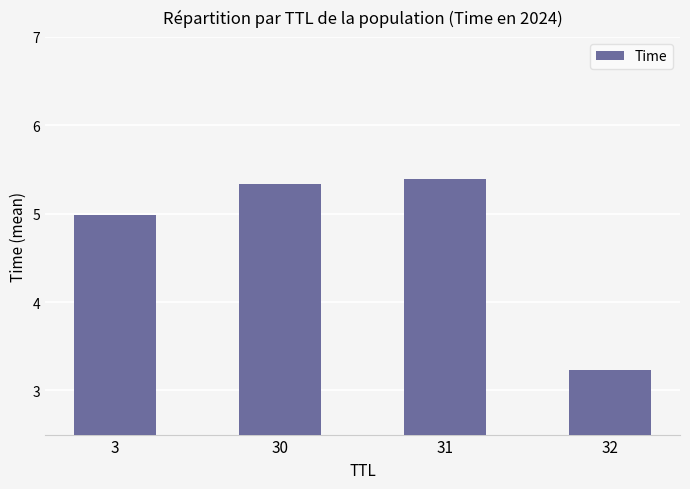

What is the average value?

4.7